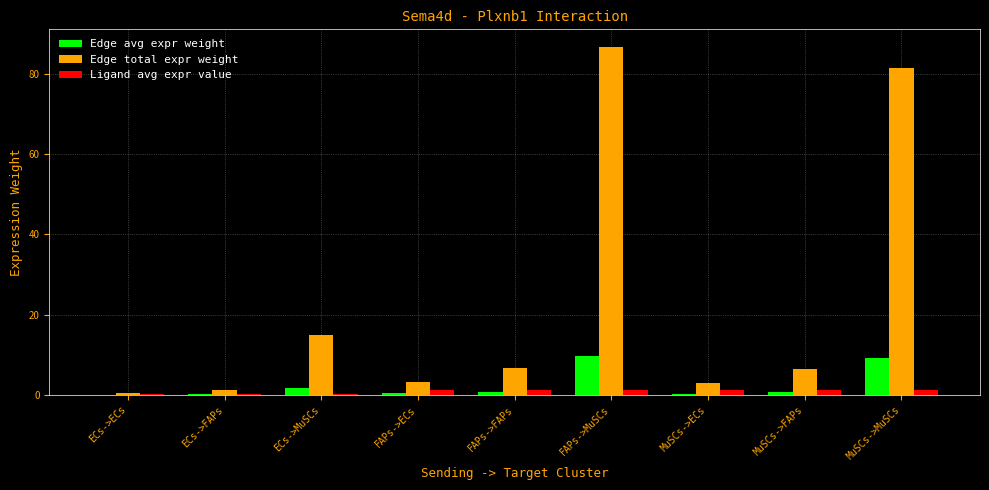

What is the sum of all Edge total expr weight values?

204.1